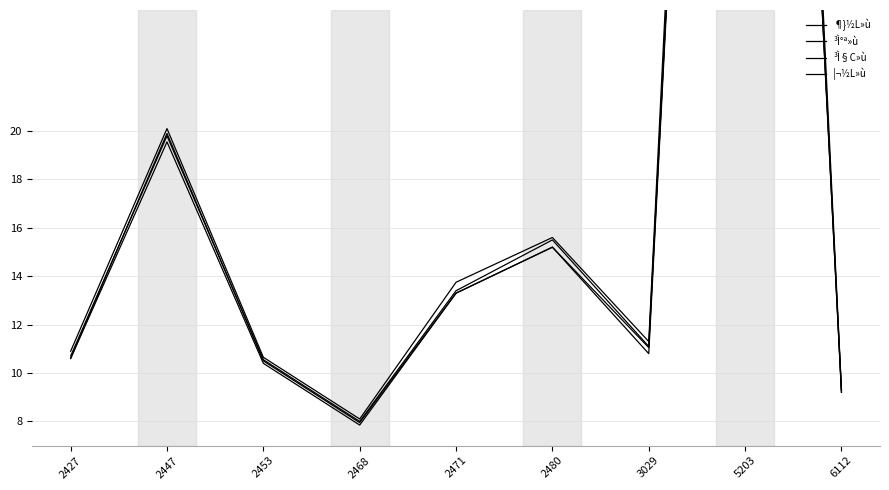

What is the spread (max minus min) of values at 2427?

0.3